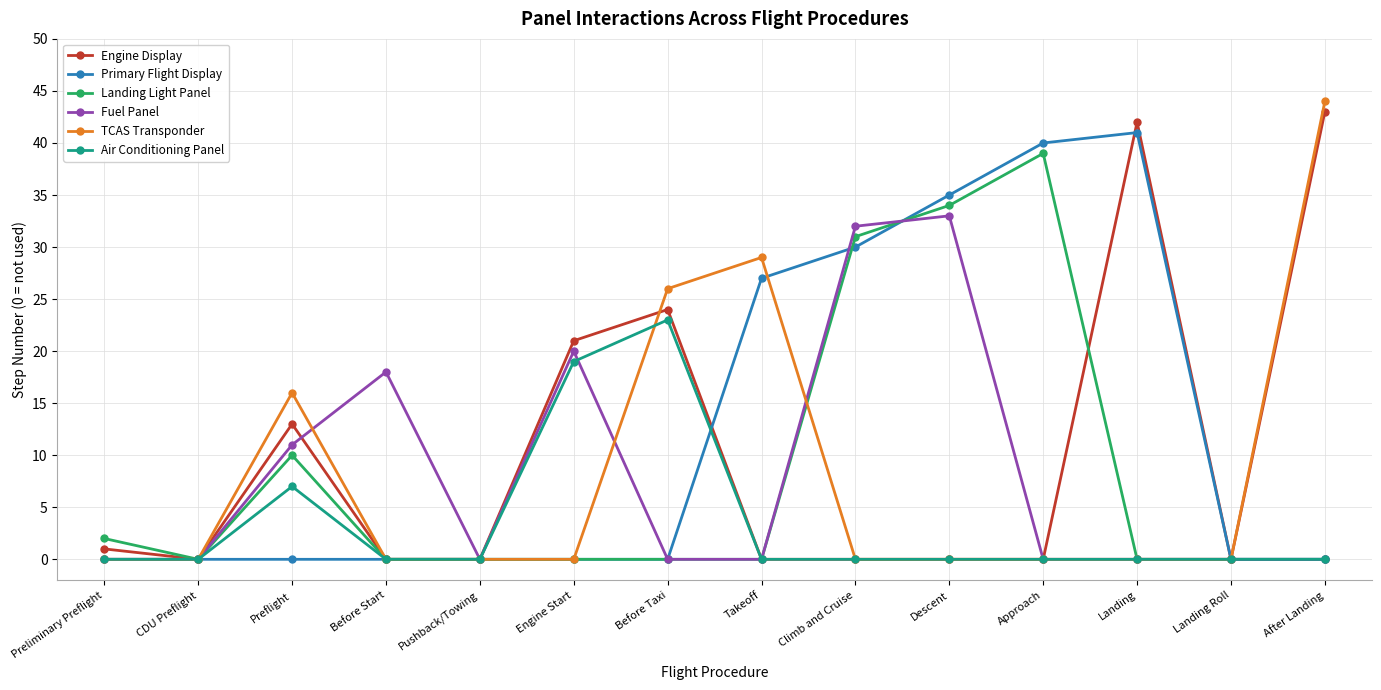

Where is the first local maximum for Landing Light Panel?

Preflight